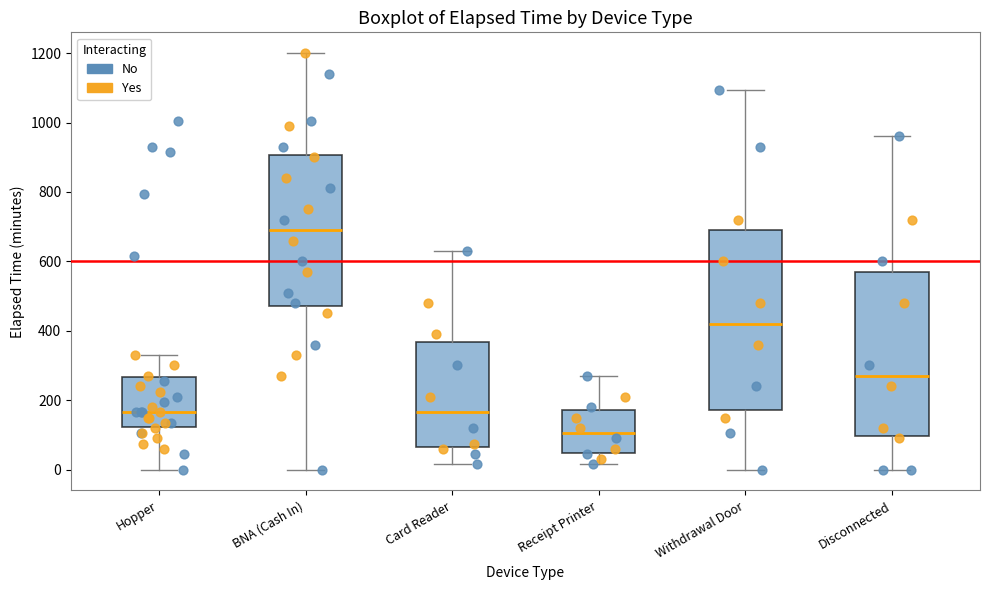

Which box is the tallest, from its lower edge to its upper edge?

Withdrawal Door